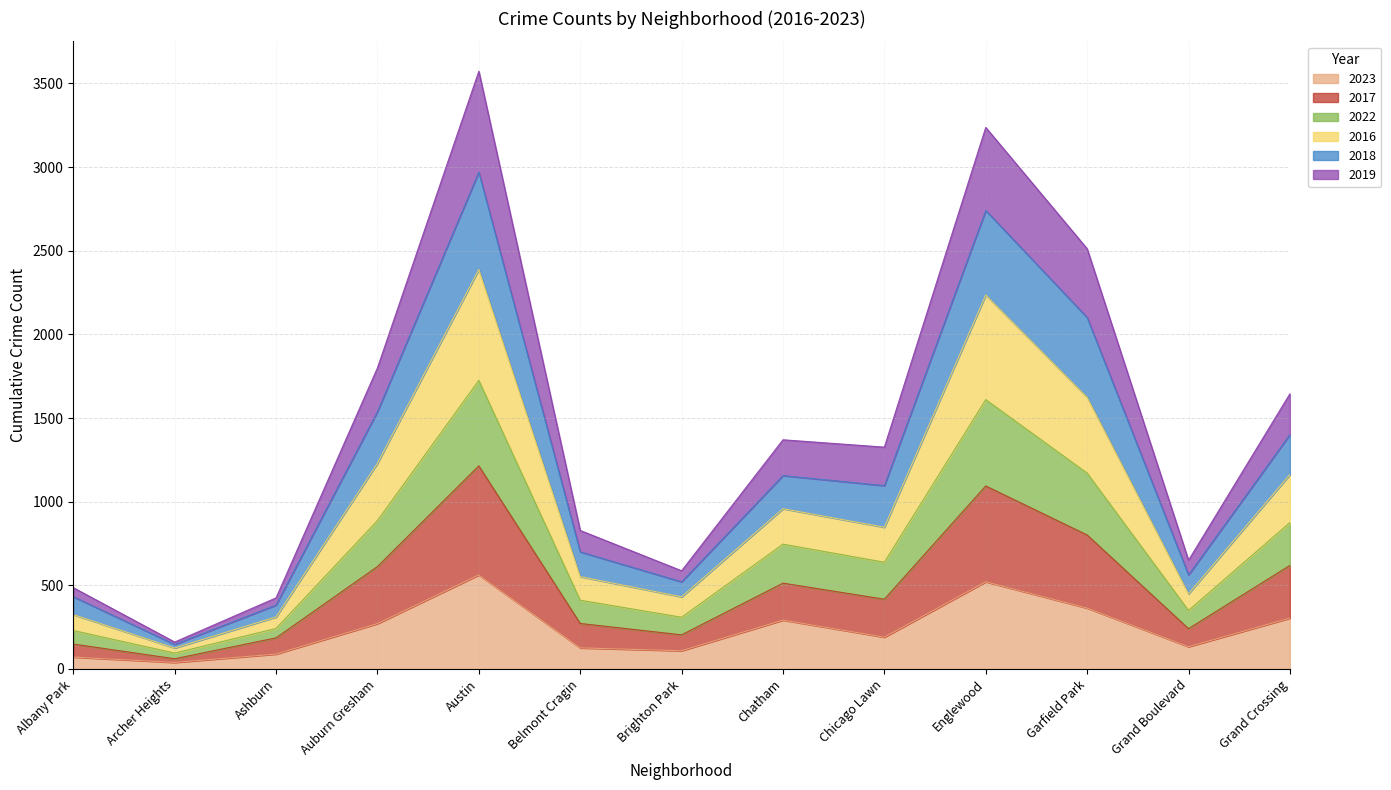

Rank the categories by 2023 value from highest to lowest.

Austin, Englewood, Garfield Park, Grand Crossing, Chatham, Auburn Gresham, Chicago Lawn, Grand Boulevard, Belmont Cragin, Brighton Park, Ashburn, Albany Park, Archer Heights